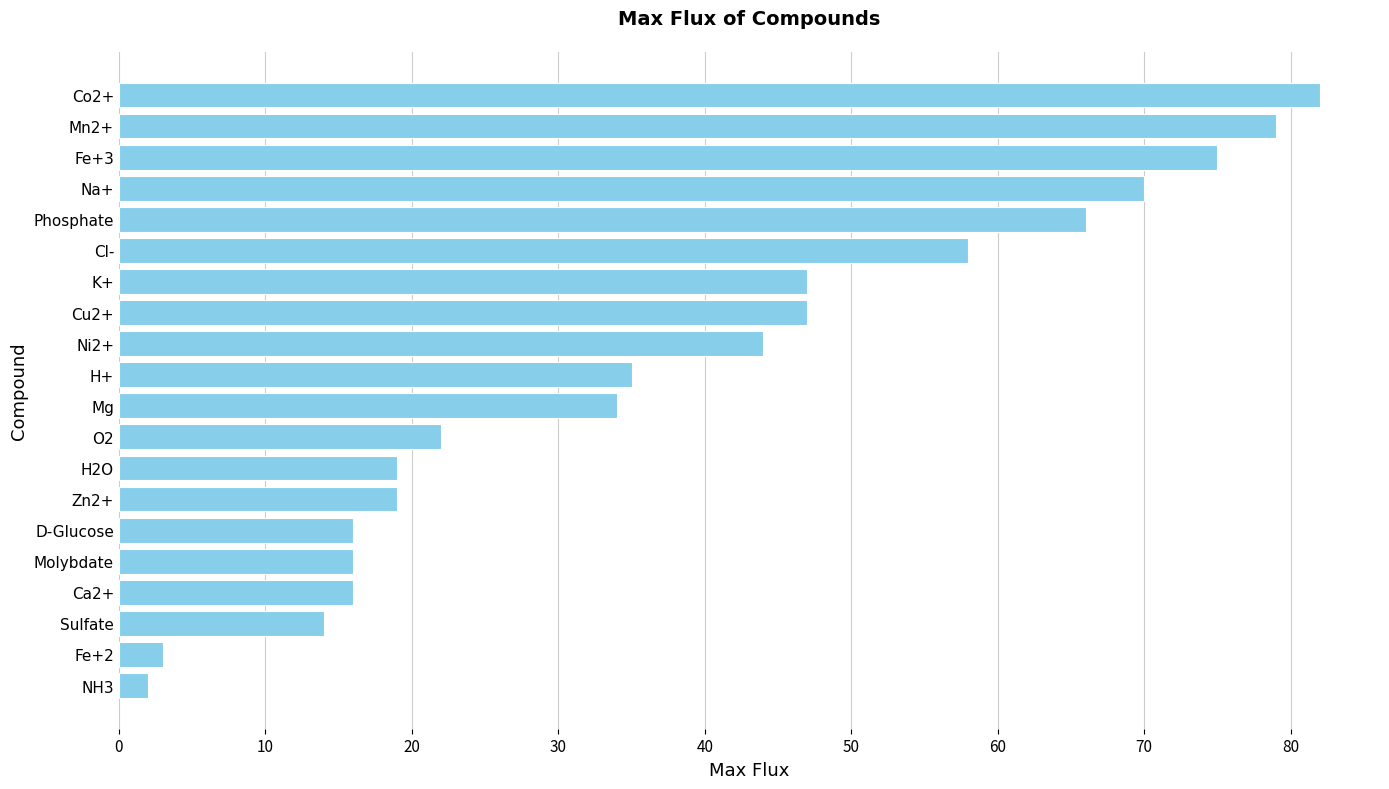

What is the greatest value displayed?

82